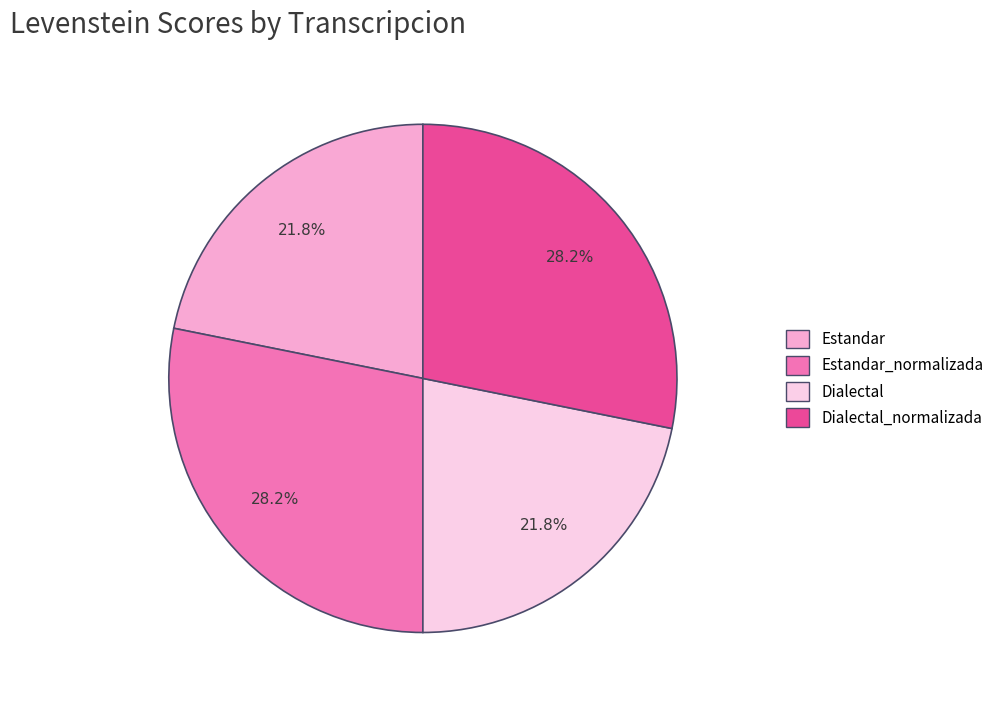

To the nearest percent, what is the average slice percentage?

25%